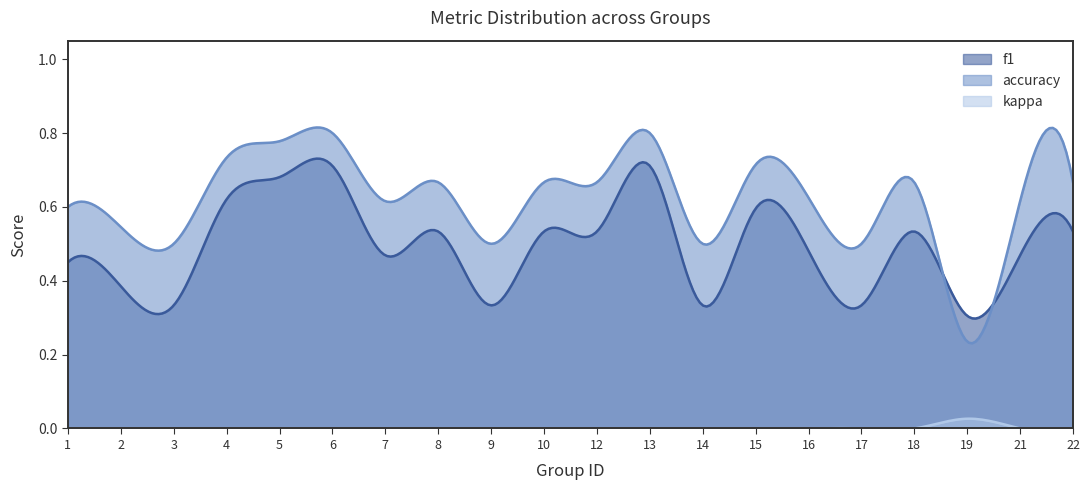

Is the value of kappa at 14 greater than the value of f1 at 14?

No